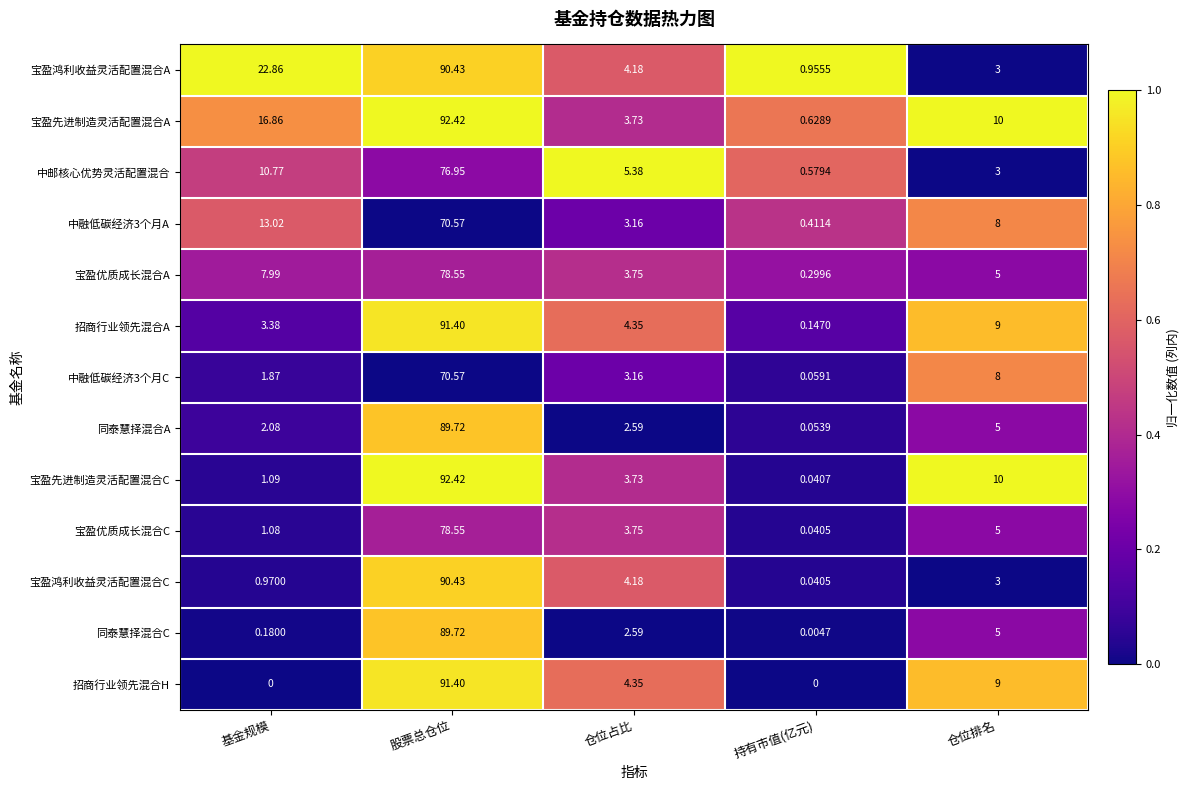

How many categories are shown in the chart?

5